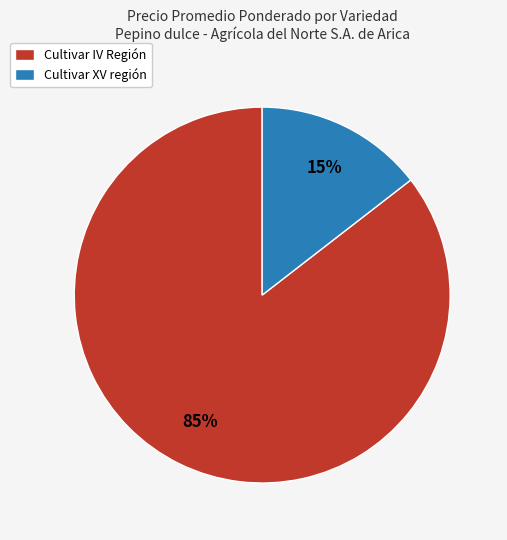

What is the smallest slice in the pie chart?

Cultivar XV región